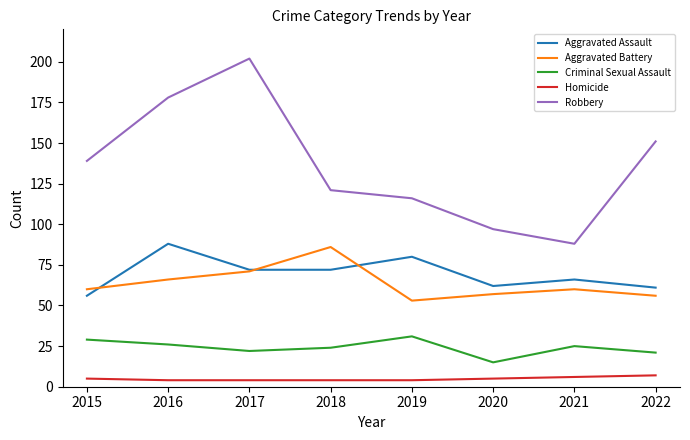

Which label corresponds to the largest value in the chart?

2017